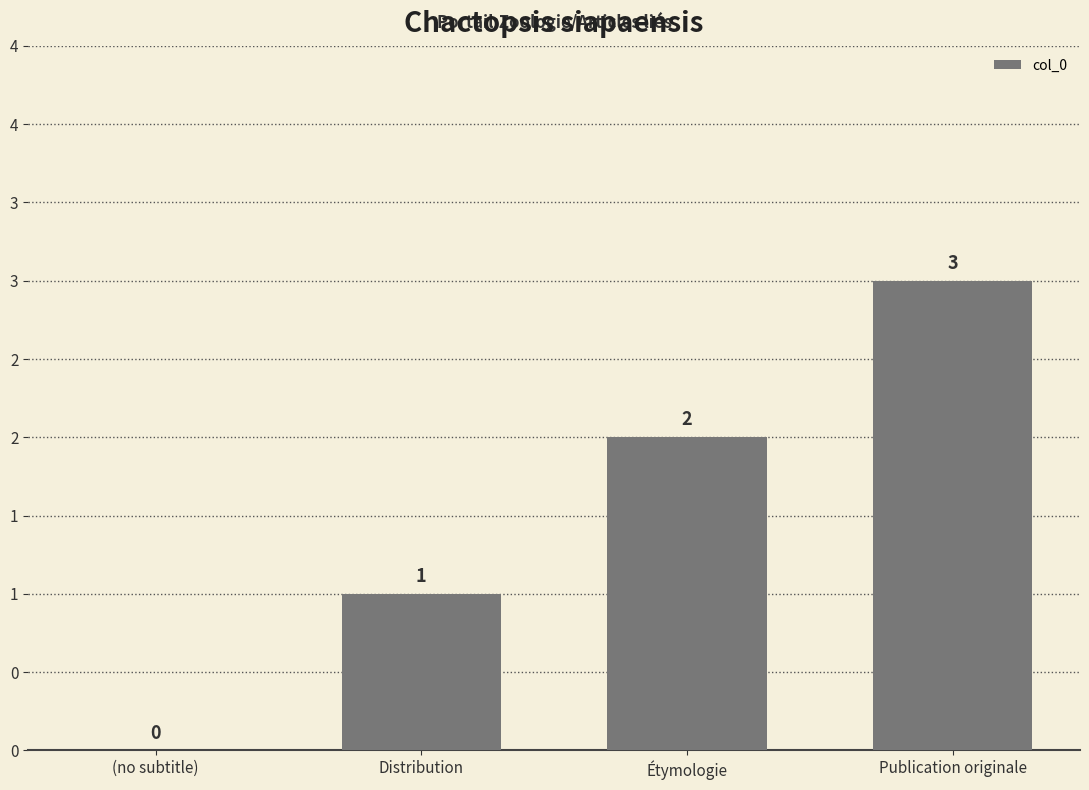

At which label does the data first exceed 2?

Publication originale